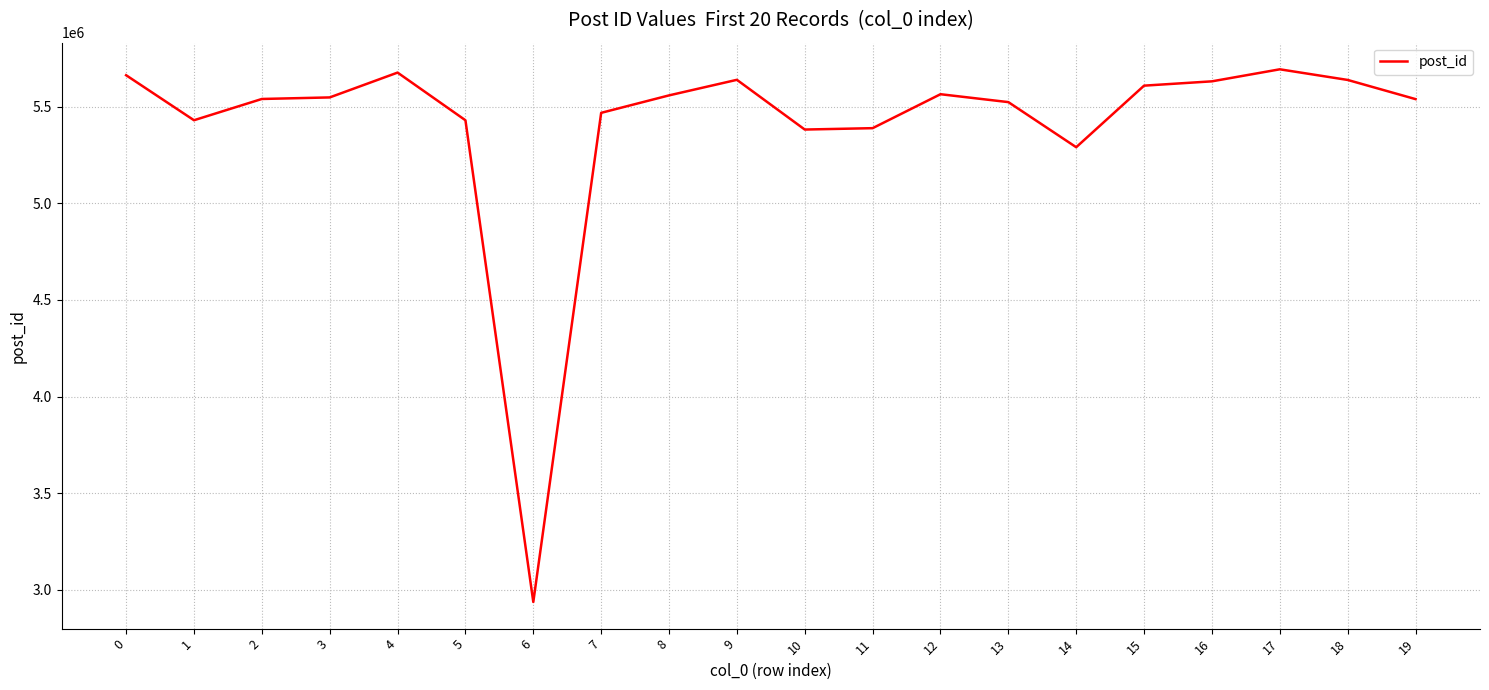

Does the chart display data point markers on the line(s)?

No